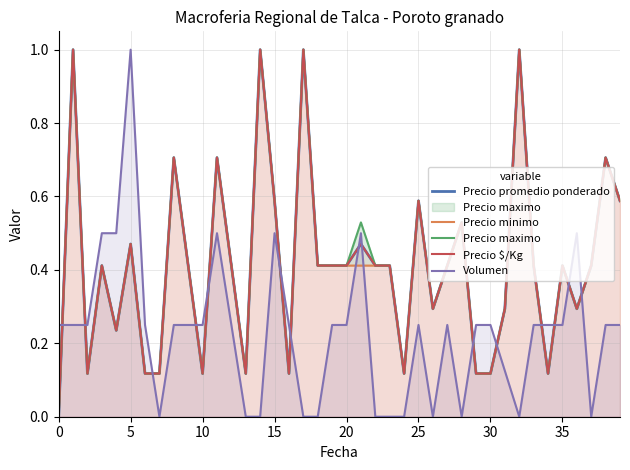

True or false: Precio minimo has more than 1 interior local peaks.

True